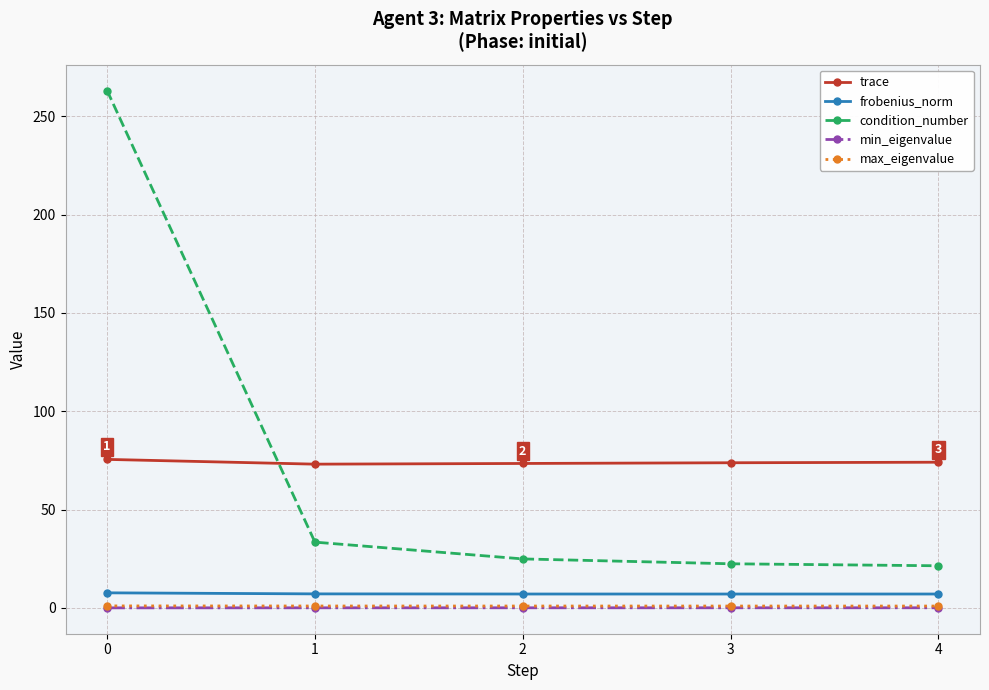

What is the value of the frobenius_norm point at the 5th from the left?

7.0